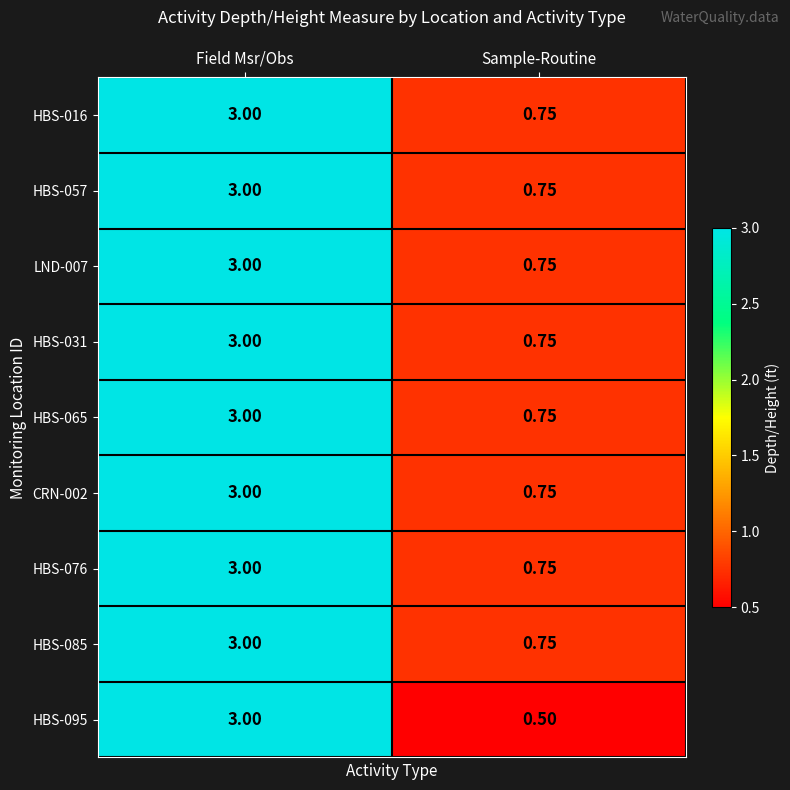

Where is HBS-031 nearest to the value 1?

Sample-Routine